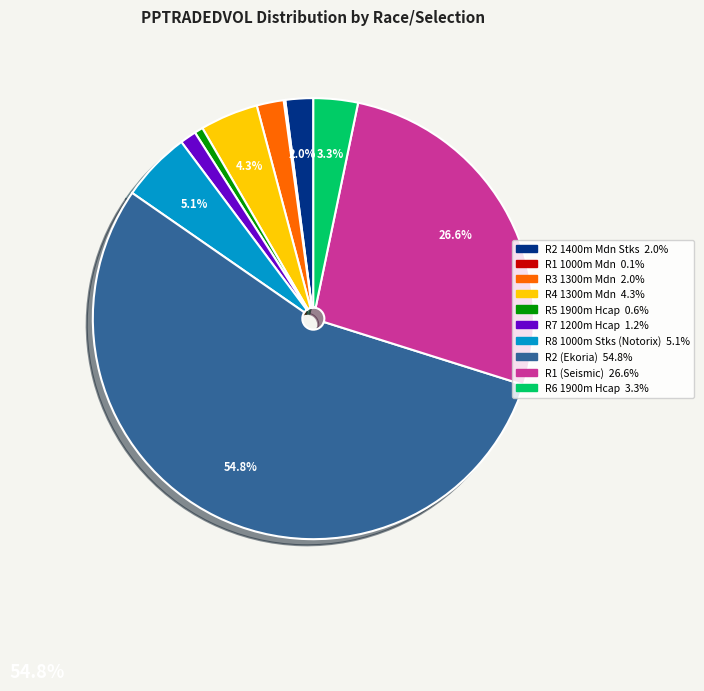

To the nearest percent, what percentage of the pie is R7 1200m Hcap?

1%